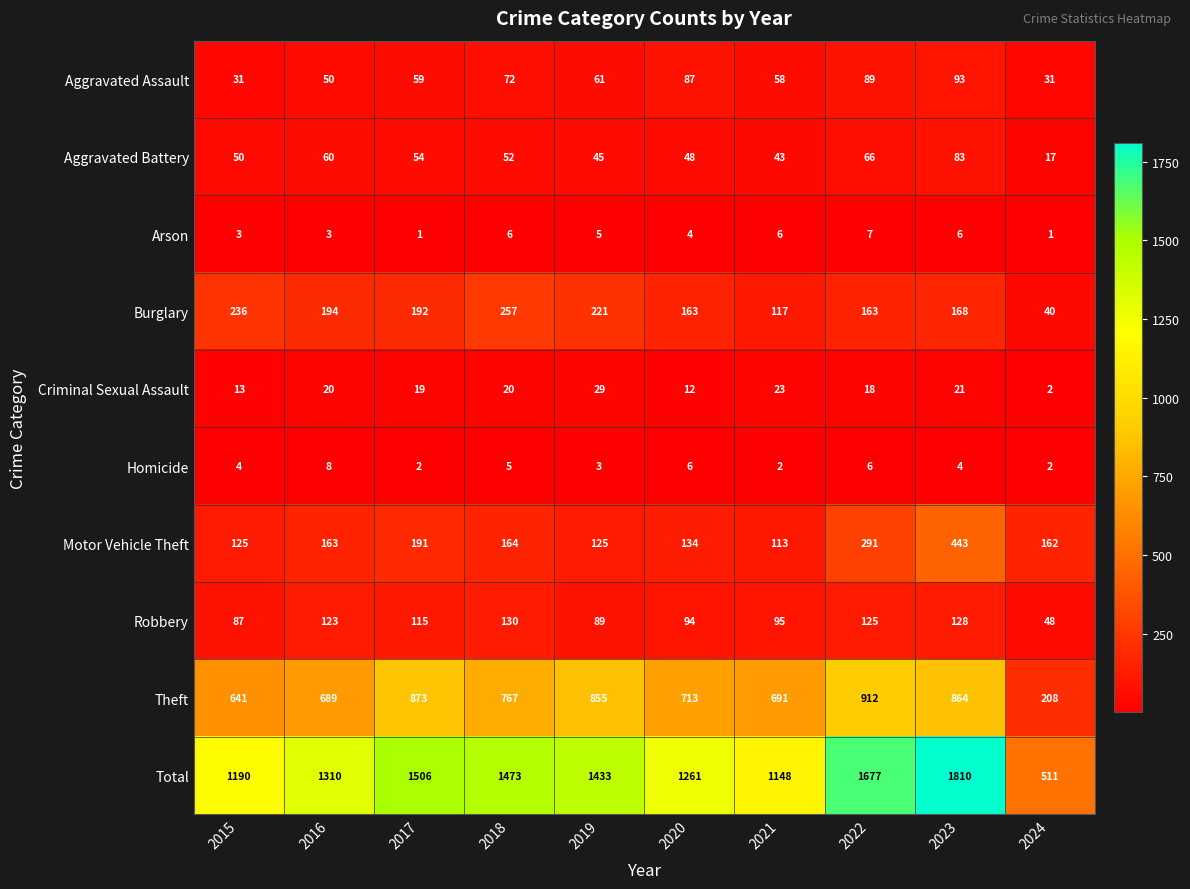

How many categories are shown in the chart?

10